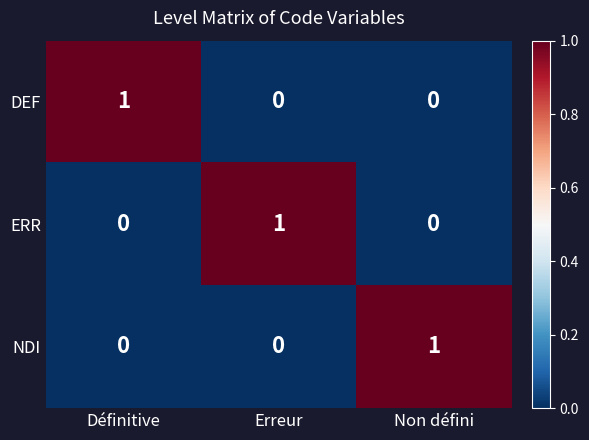

How many NDI values are between 0 and 1?

3